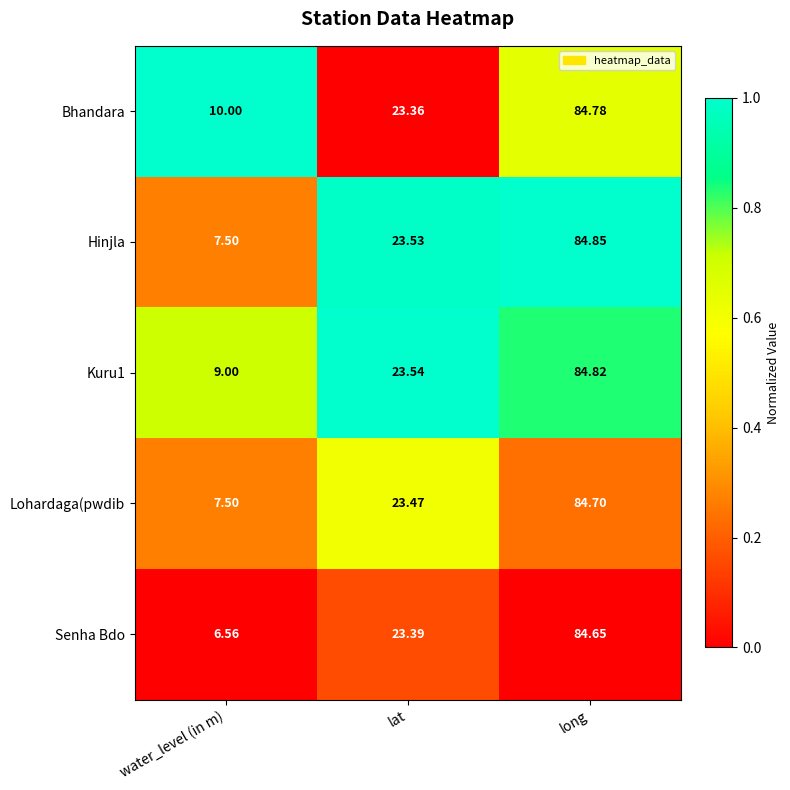

How many data points does each series have?

3